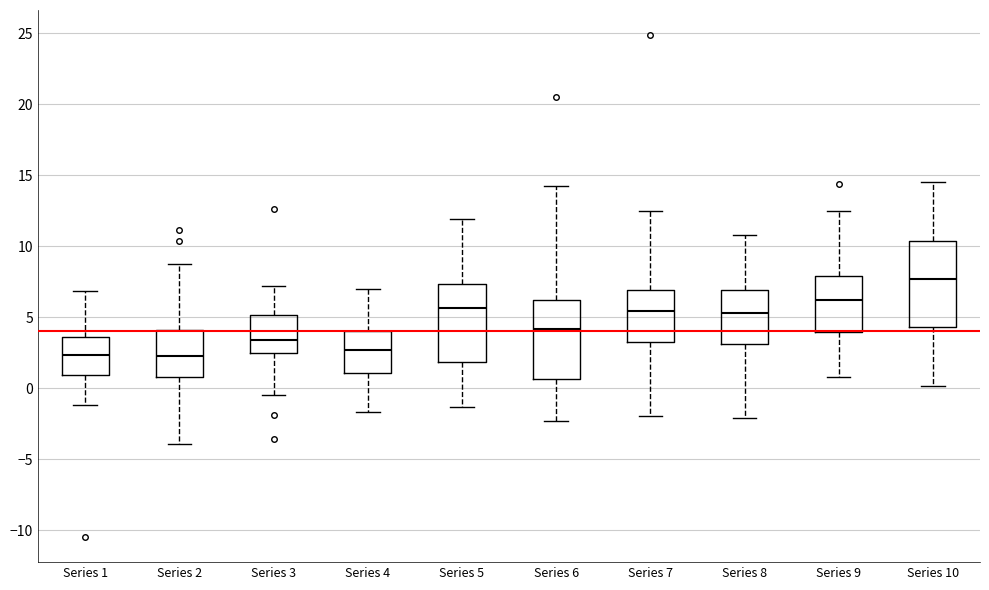

Where is the upper edge of the box for Series 7 on the y-axis? The values are not printed on the chart, so give them approximately, as read against the axis.

7.0